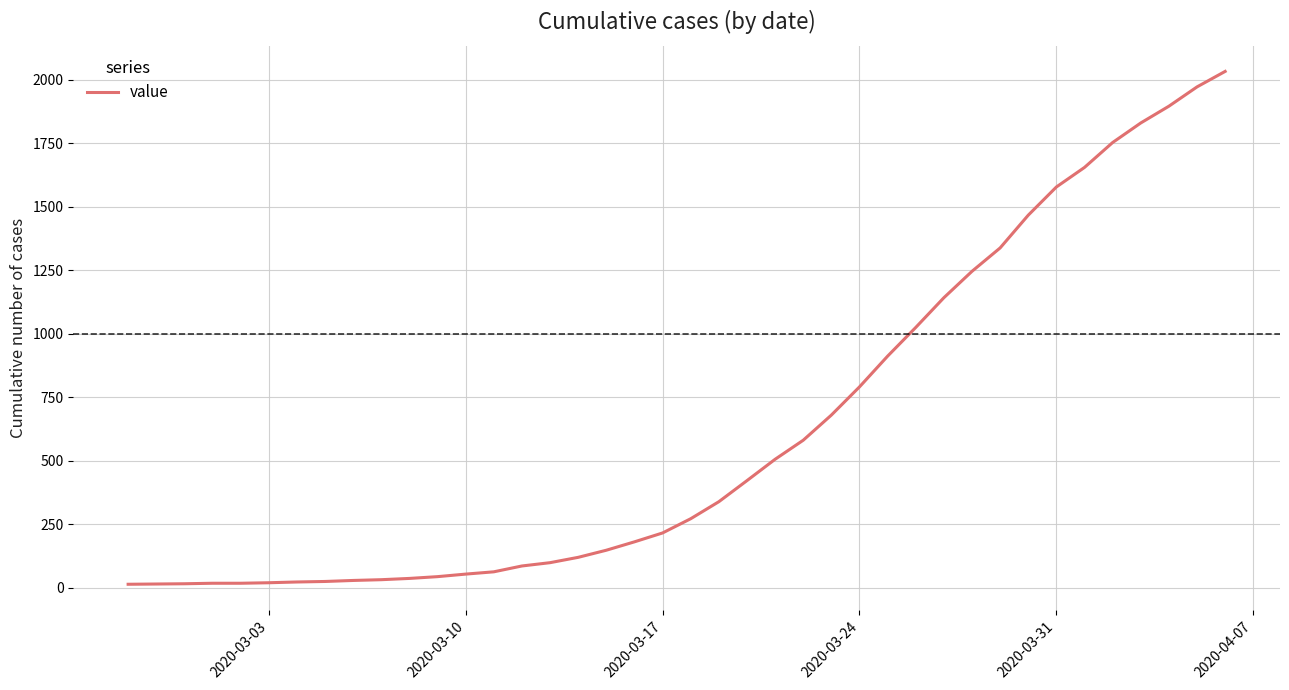

What is the maximum value shown in the chart?

2032